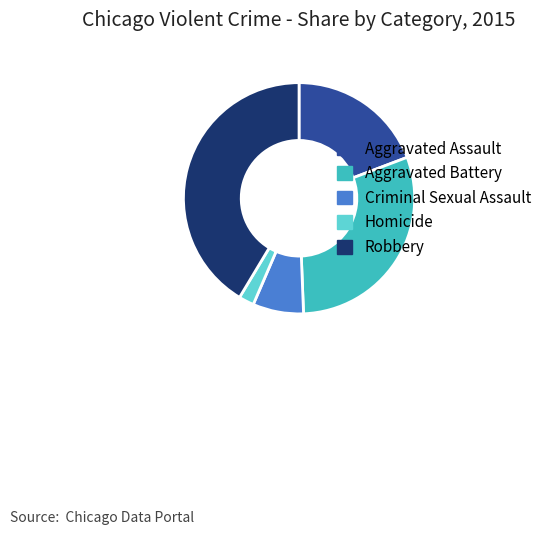

Is it true that Robbery is 30% of the pie?

False